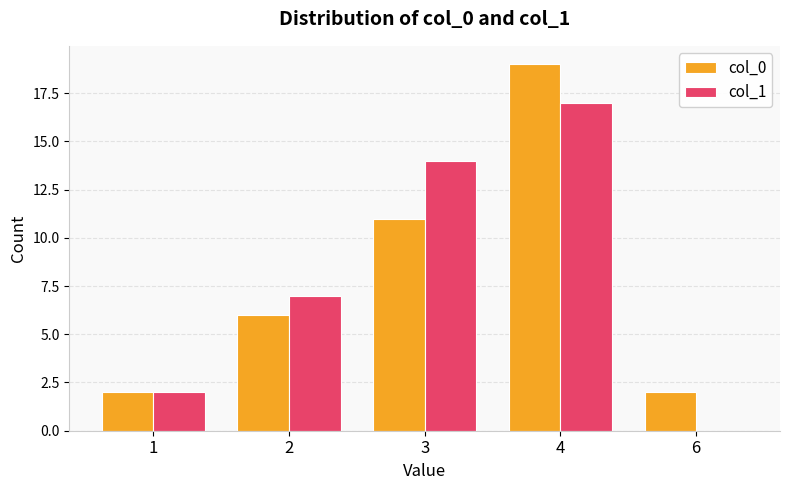

What is the greatest value displayed?

19